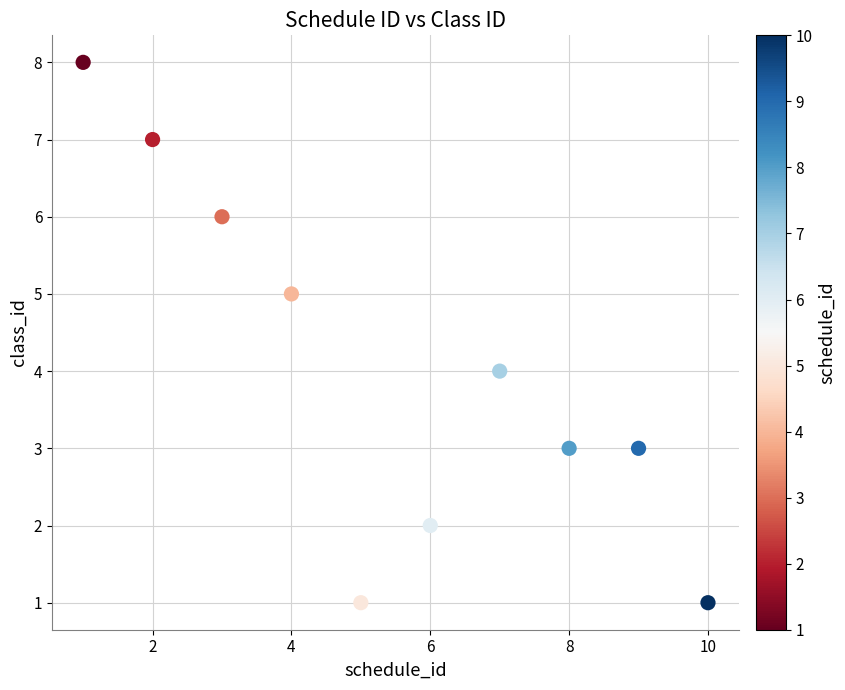

What is the average Y value?

4